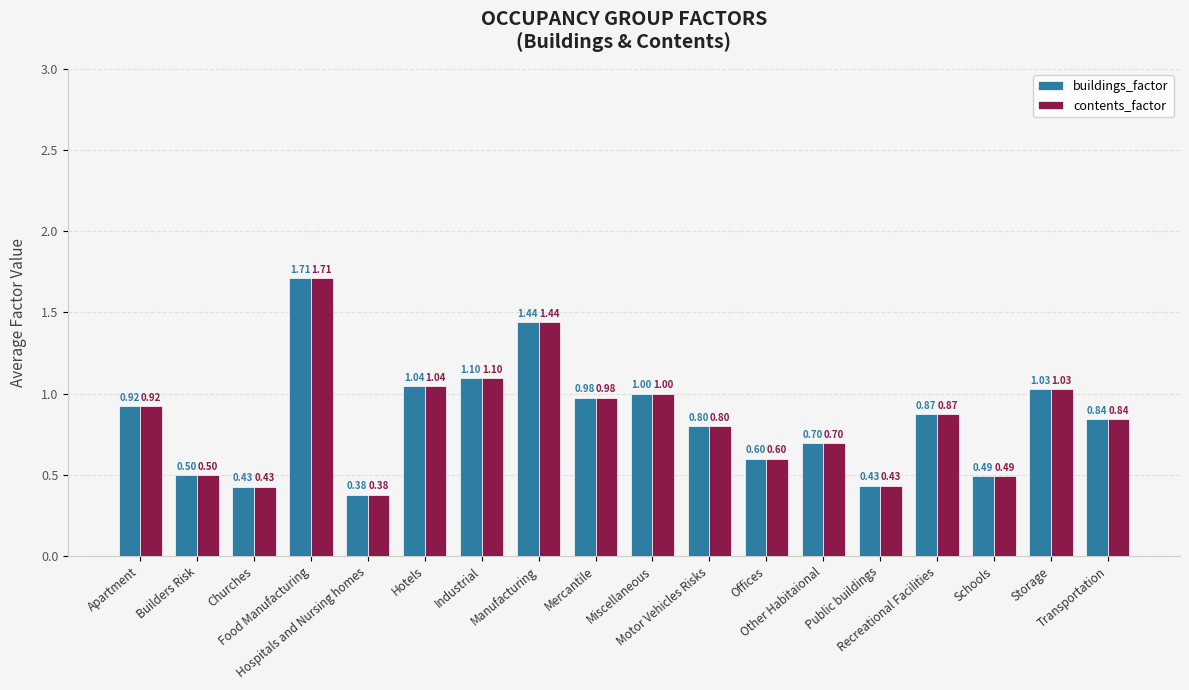

What is the difference between the second highest and second lowest values in the buildings_factor series?

1.0